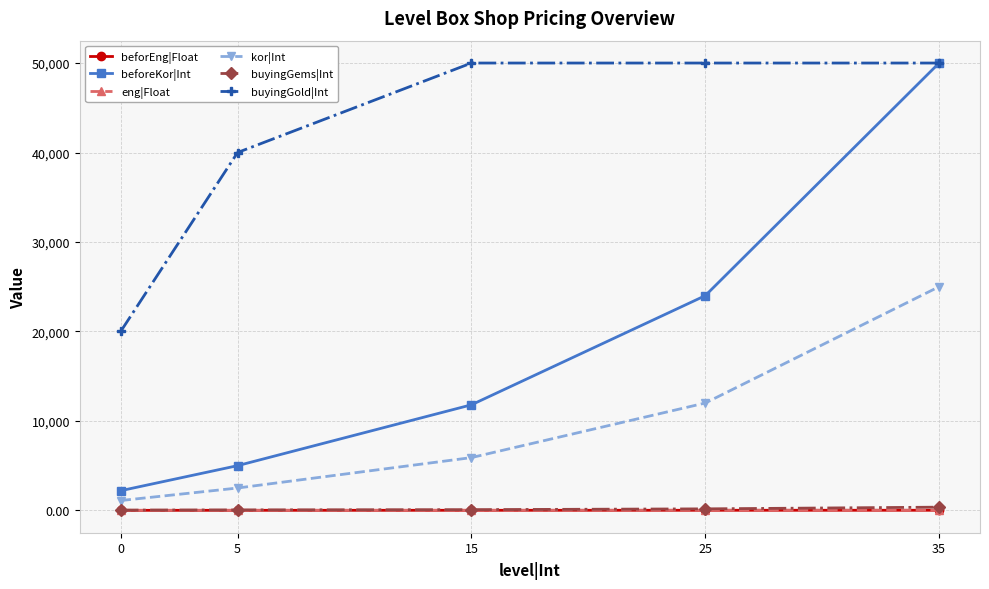

What is the spread (max minus min) of values at 25?

49994.0